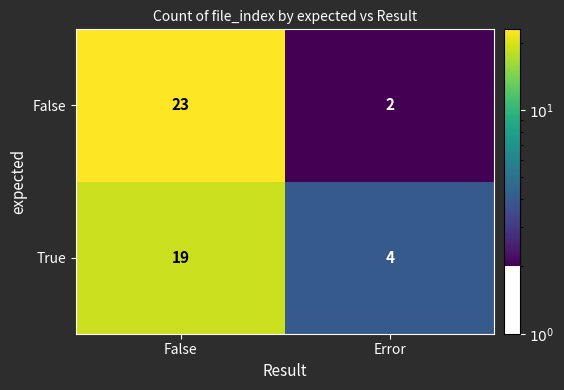

How many categories are shown in the chart?

2